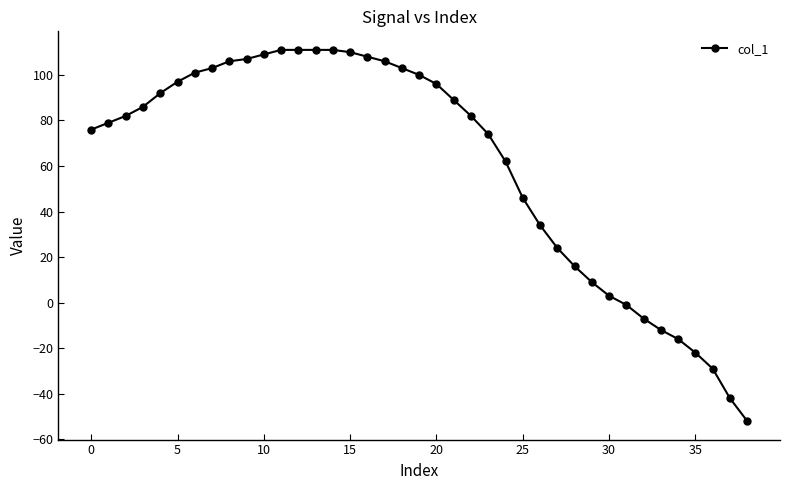

What is the maximum value shown in the chart?

111